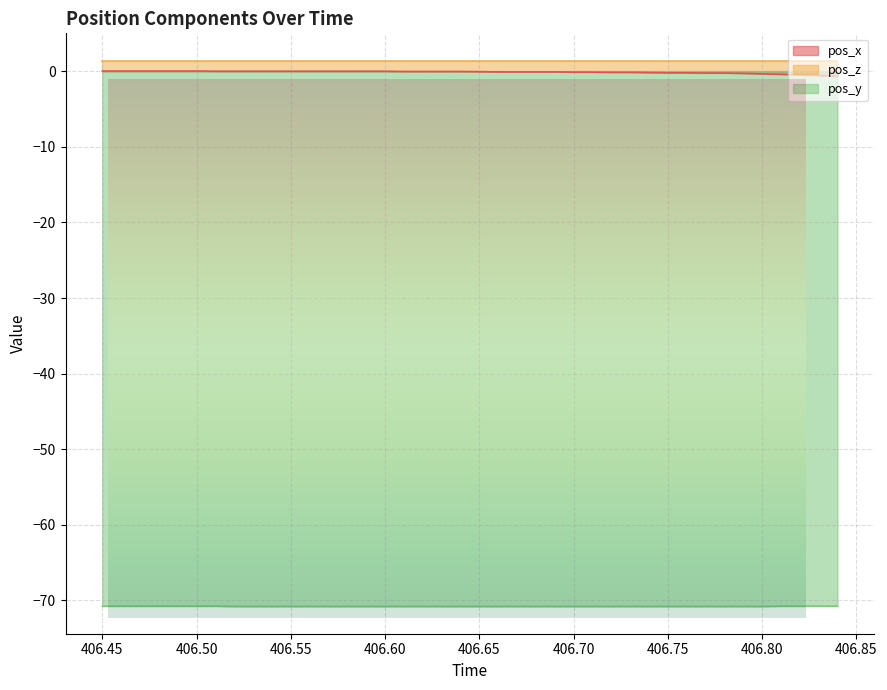

Which category has the lowest value across all series?

406.52